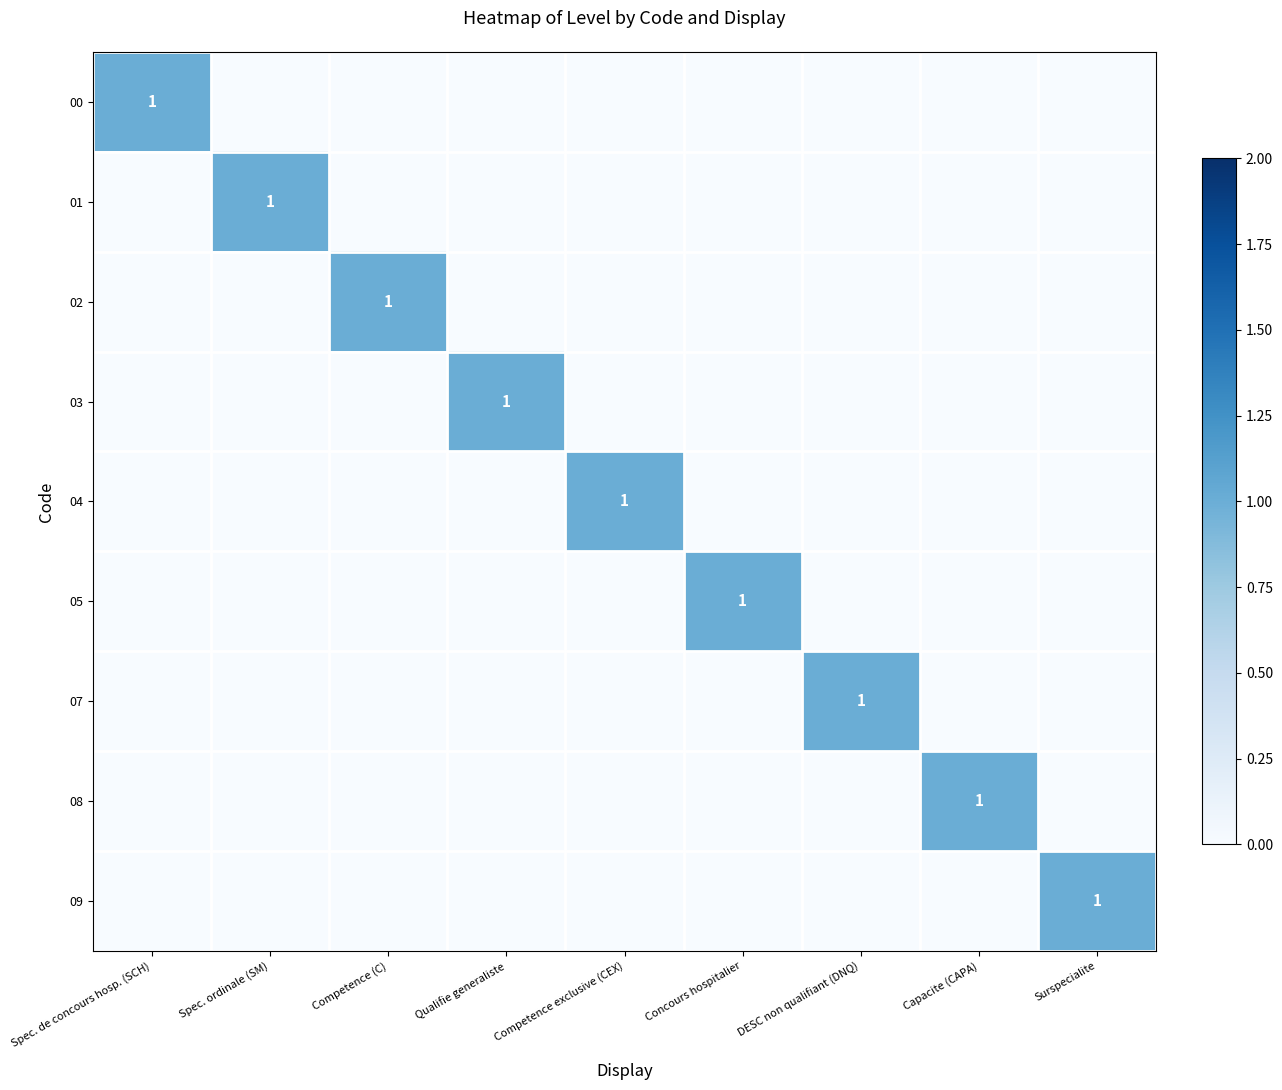

Is it true that 02 equals 2 at Competence (C)?

False